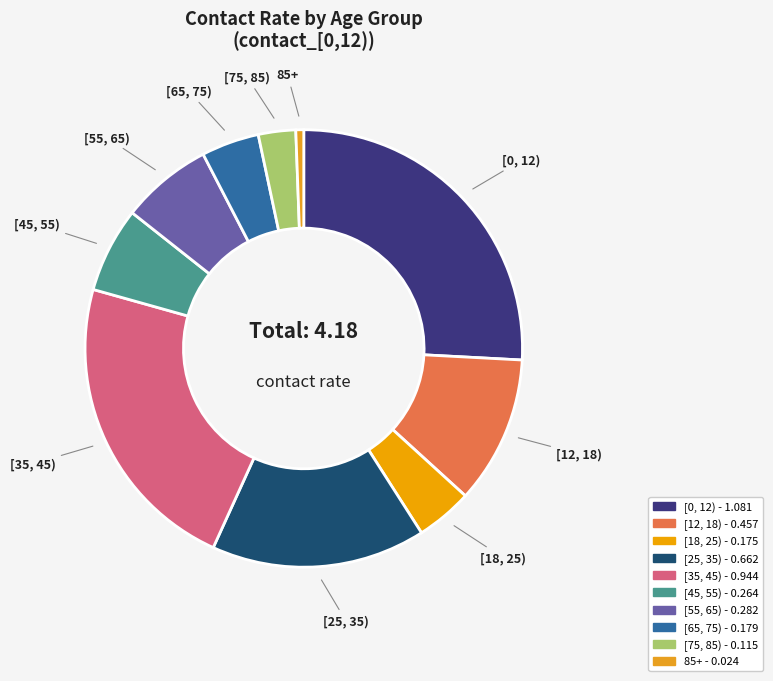

Does any single category account for the majority?

No